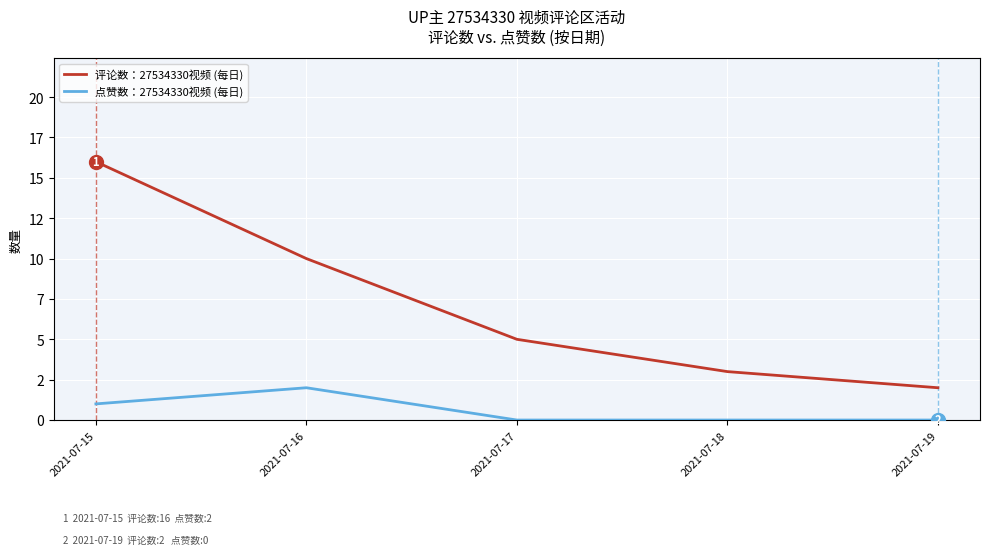

Which series has the largest range (max minus min)?

评论数：27534330视频 (每日)